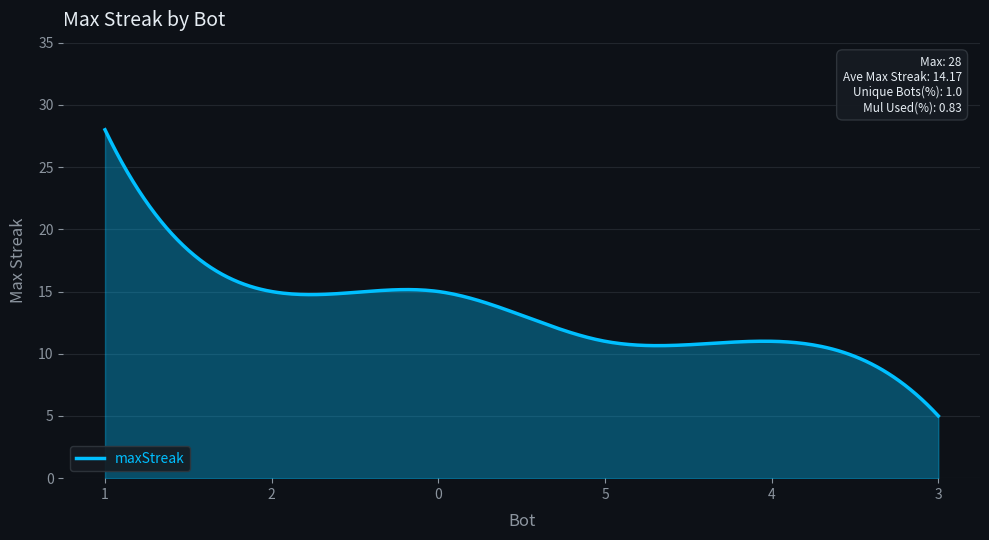

What is the maximum value shown in the chart?

28.0